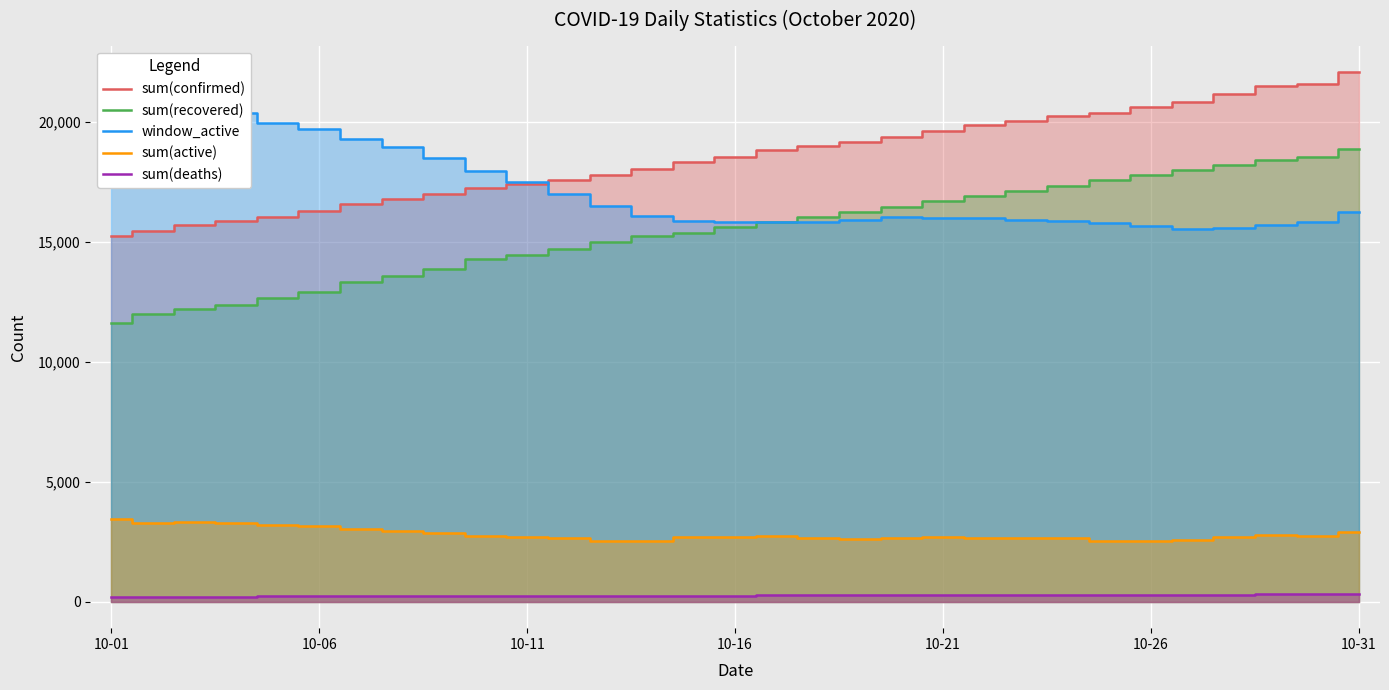

At which label is sum(active) closest to 2978?

7